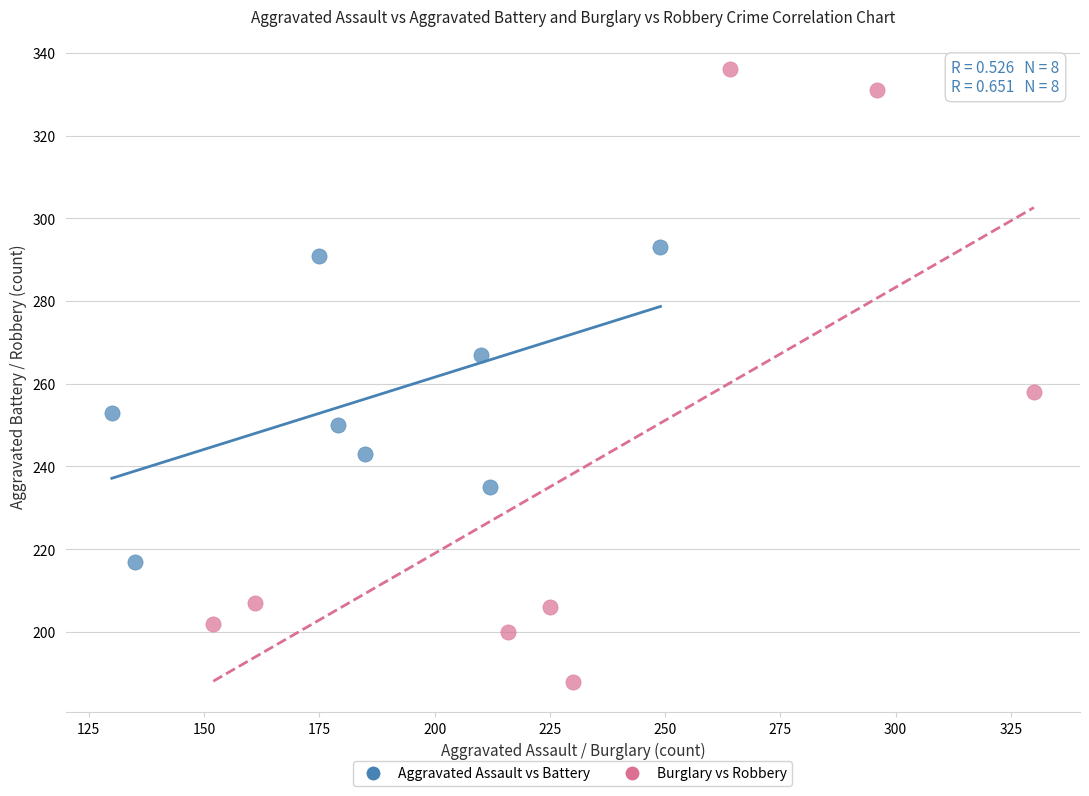

Which series reaches the maximum Y coordinate?

Burglary vs Robbery